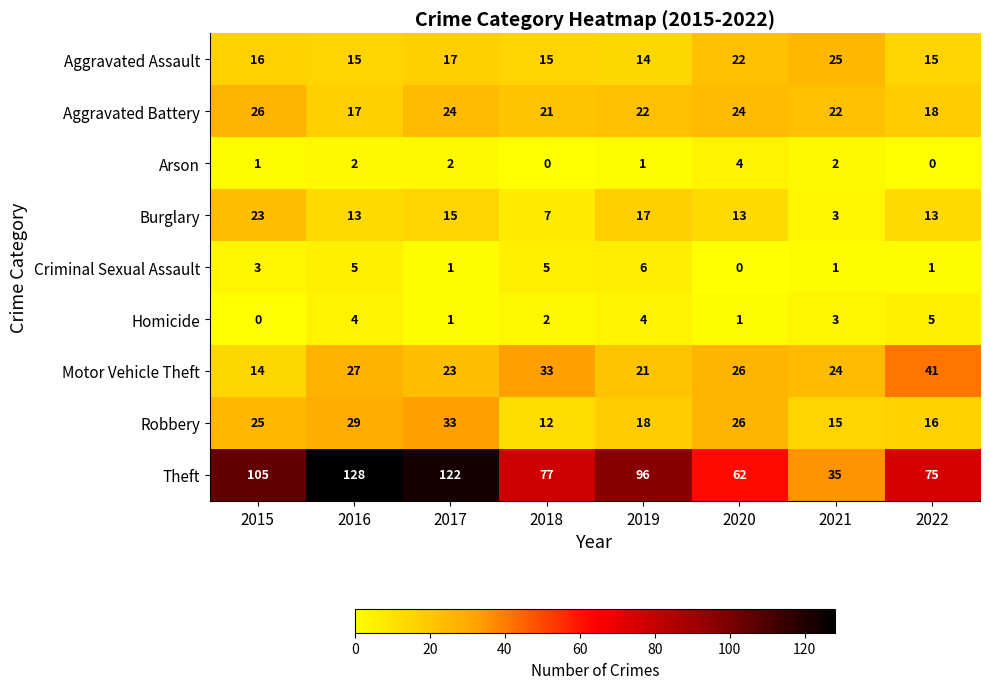

Which series has the largest total across all categories?

Theft